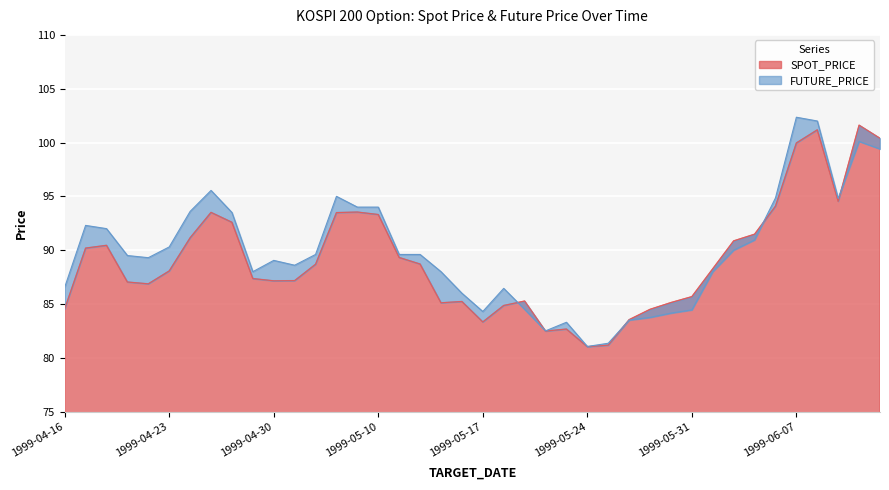

Reading right to left, transcribe all the data shown in this chart.

SPOT_PRICE: 1999-06-11=100.4	1999-06-10=101.6	1999-06-09=94.5	1999-06-08=101.2	1999-06-07=100.0	1999-06-04=94.1	1999-06-03=91.5	1999-06-02=90.9	1999-06-01=88.3	1999-05-31=85.7	1999-05-28=85.1	1999-05-27=84.5	1999-05-26=83.5	1999-05-25=81.2	1999-05-24=81.0	1999-05-21=82.7	1999-05-20=82.5	1999-05-19=85.3	1999-05-18=84.9	1999-05-17=83.3	1999-05-14=85.2	1999-05-13=85.1	1999-05-12=88.7	1999-05-11=89.3	1999-05-10=93.3	1999-05-07=93.5	1999-05-06=93.5	1999-05-04=88.7	1999-05-03=87.2	1999-04-30=87.2	1999-04-29=87.4	1999-04-28=92.6	1999-04-27=93.5	1999-04-26=91.2	1999-04-23=88.1	1999-04-22=86.9	1999-04-21=87.0	1999-04-20=90.5	1999-04-19=90.2	1999-04-16=84.5
FUTURE_PRICE: 1999-06-11=99.4	1999-06-10=100.1	1999-06-09=94.8	1999-06-08=102.0	1999-06-07=102.3	1999-06-04=94.8	1999-06-03=91.0	1999-06-02=90.0	1999-06-01=88.0	1999-05-31=84.5	1999-05-28=84.2	1999-05-27=83.8	1999-05-26=83.5	1999-05-25=81.3	1999-05-24=81.0	1999-05-21=83.3	1999-05-20=82.5	1999-05-19=84.5	1999-05-18=86.5	1999-05-17=84.3	1999-05-14=86.0	1999-05-13=88.0	1999-05-12=89.6	1999-05-11=89.6	1999-05-10=94.0	1999-05-07=94.0	1999-05-06=95.0	1999-05-04=89.6	1999-05-03=88.6	1999-04-30=89.0	1999-04-29=88.0	1999-04-28=93.5	1999-04-27=95.5	1999-04-26=93.6	1999-04-23=90.3	1999-04-22=89.3	1999-04-21=89.5	1999-04-20=92.0	1999-04-19=92.3	1999-04-16=86.5